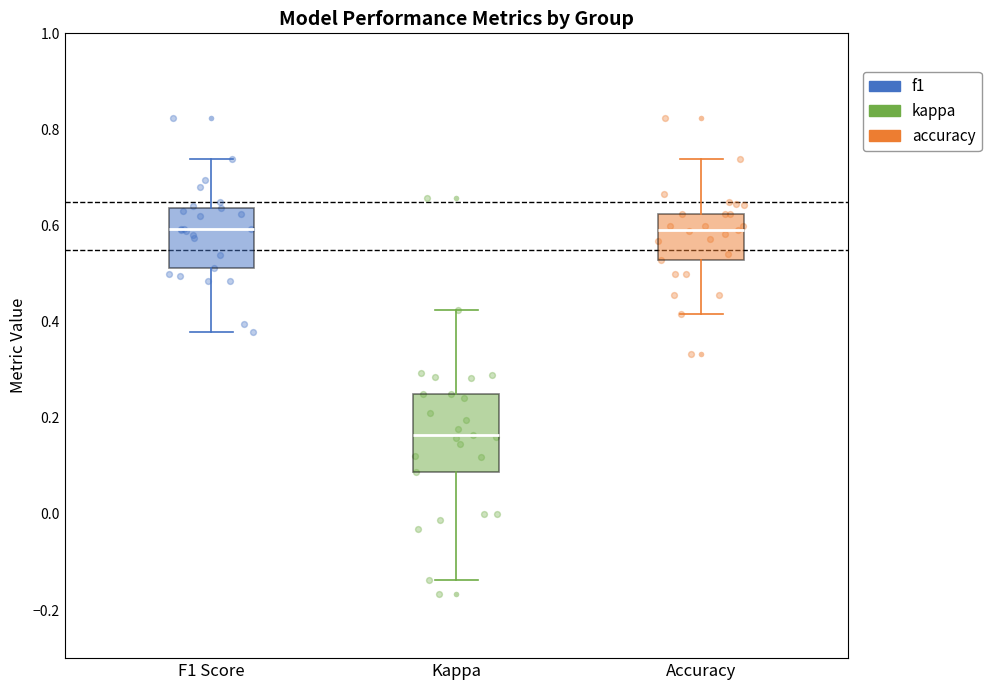

Reading left to right, read every box against the y-axis: the position of its median line, the range the box covers, and the ends of its whiskers. The values are not printed on the chart, so give them approximately, as read against the axis.

F1 Score: median 0.60, box 0.52 to 0.64, whiskers 0.38 to 0.74
Kappa: median 0.16, box 0.08 to 0.26, whiskers -0.14 to 0.42
Accuracy: median 0.60, box 0.52 to 0.62, whiskers 0.42 to 0.74